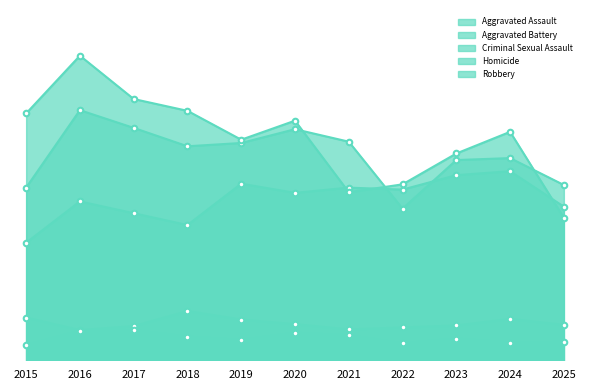

At which category is the sum across all series the highest?

2016